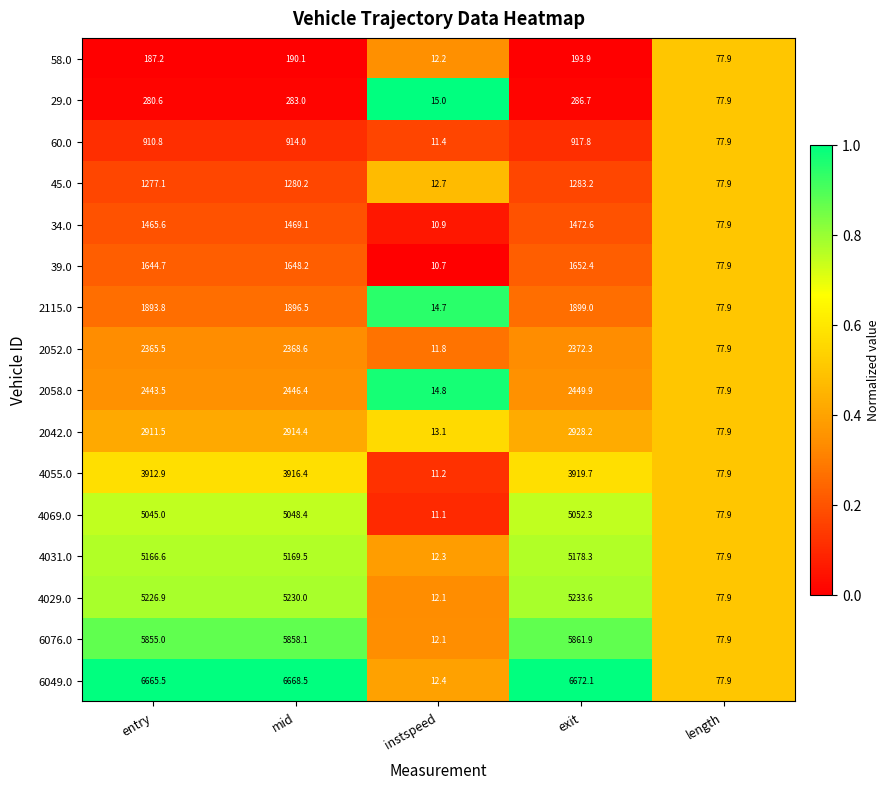

Rank the series at exit from lowest to highest value.

58.0, 29.0, 60.0, 45.0, 34.0, 39.0, 2115.0, 2052.0, 2058.0, 2042.0, 4055.0, 4069.0, 4031.0, 4029.0, 6076.0, 6049.0